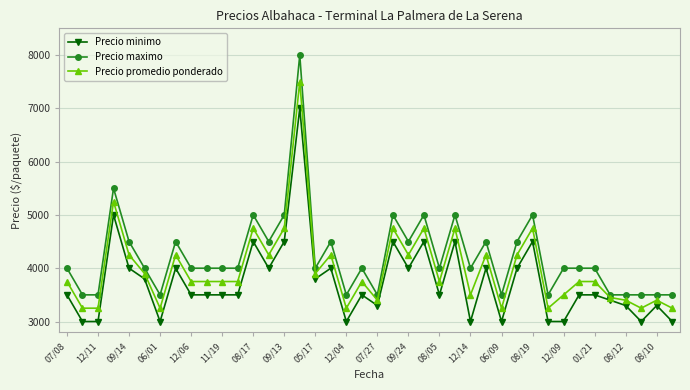

Which series has the largest total across all categories?

Precio maximo